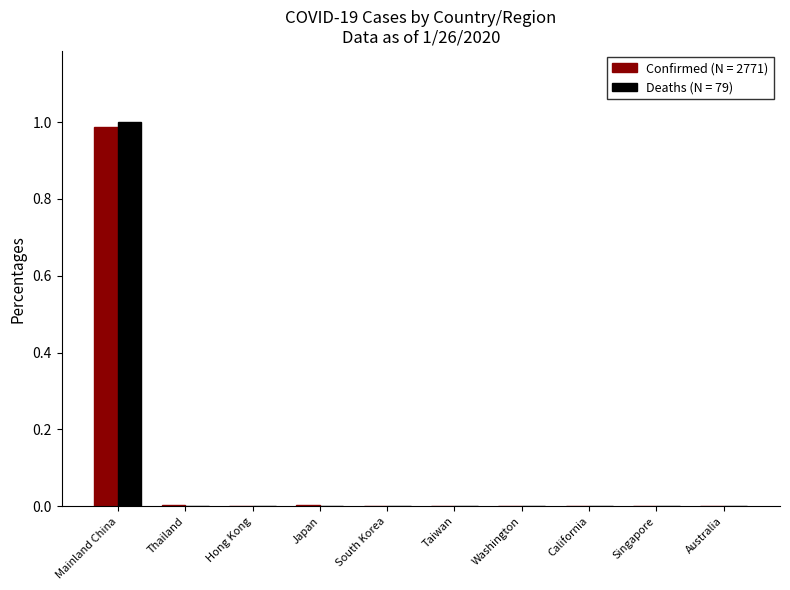

Is it true that Confirmed (N = 2771) equals 0.0 at Washington?

True